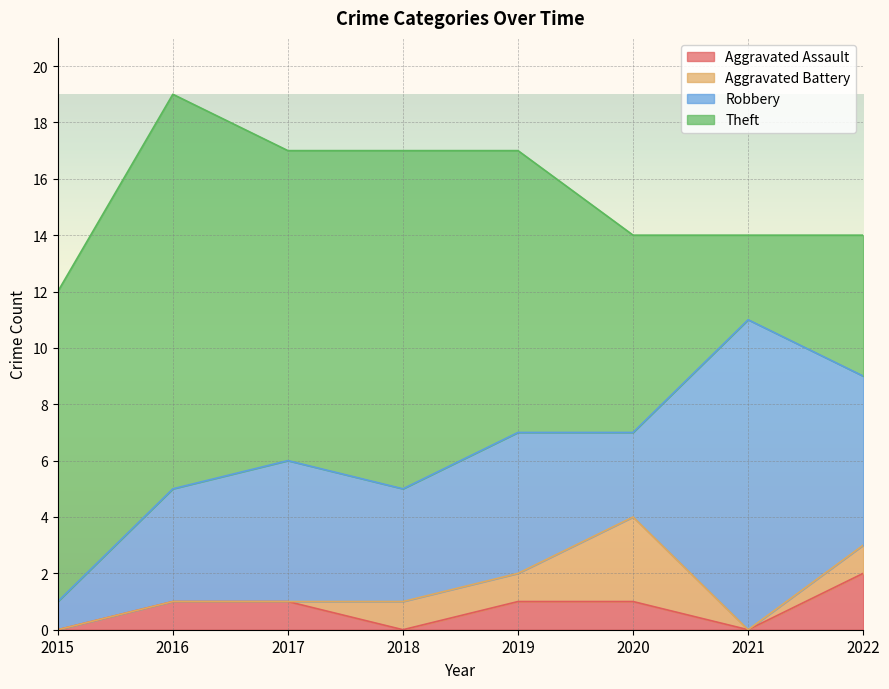

What is the difference between the second highest and second lowest values in the Aggravated Battery series?

1